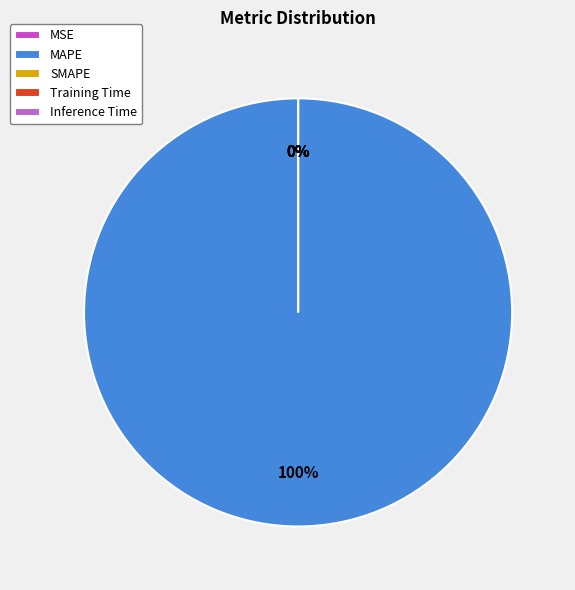

To the nearest percent, what is the average slice percentage?

20%